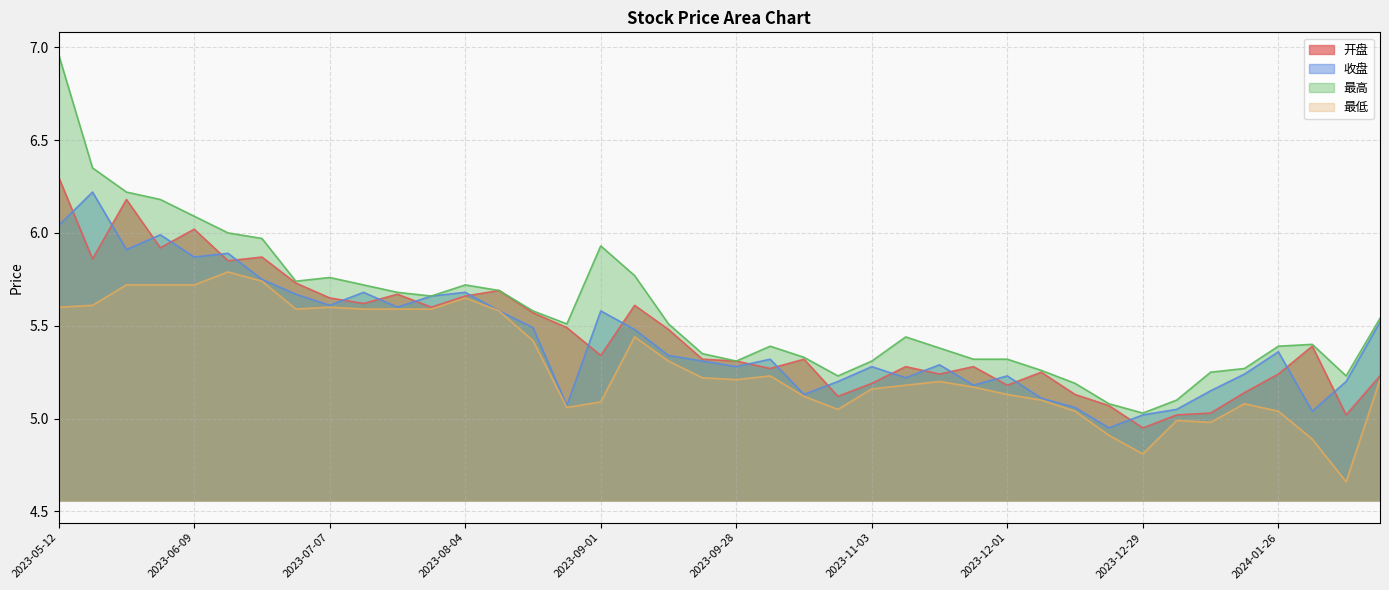

Reading left to right, extract all data points from this chart.

开盘: 2023-05-12=6.3	2023-05-19=5.9	2023-05-26=6.2	2023-06-02=5.9	2023-06-09=6.0	2023-06-16=5.8	2023-06-21=5.9	2023-06-30=5.7	2023-07-07=5.7	2023-07-14=5.6	2023-07-21=5.7	2023-07-28=5.6	2023-08-04=5.7	2023-08-11=5.7	2023-08-18=5.6	2023-08-25=5.5	2023-09-01=5.3	2023-09-08=5.6	2023-09-15=5.5	2023-09-22=5.3	2023-09-28=5.3	2023-10-13=5.3	2023-10-20=5.3	2023-10-27=5.1	2023-11-03=5.2	2023-11-10=5.3	2023-11-17=5.2	2023-11-24=5.3	2023-12-01=5.2	2023-12-08=5.2	2023-12-15=5.1	2023-12-22=5.1	2023-12-29=5.0	2024-01-05=5.0	2024-01-12=5.0	2024-01-19=5.1	2024-01-26=5.2	2024-02-02=5.4	2024-02-08=5.0	2024-02-23=5.2
收盘: 2023-05-12=6.0	2023-05-19=6.2	2023-05-26=5.9	2023-06-02=6.0	2023-06-09=5.9	2023-06-16=5.9	2023-06-21=5.8	2023-06-30=5.7	2023-07-07=5.6	2023-07-14=5.7	2023-07-21=5.6	2023-07-28=5.7	2023-08-04=5.7	2023-08-11=5.6	2023-08-18=5.5	2023-08-25=5.1	2023-09-01=5.6	2023-09-08=5.5	2023-09-15=5.3	2023-09-22=5.3	2023-09-28=5.3	2023-10-13=5.3	2023-10-20=5.1	2023-10-27=5.2	2023-11-03=5.3	2023-11-10=5.2	2023-11-17=5.3	2023-11-24=5.2	2023-12-01=5.2	2023-12-08=5.1	2023-12-15=5.1	2023-12-22=5.0	2023-12-29=5.0	2024-01-05=5.0	2024-01-12=5.2	2024-01-19=5.2	2024-01-26=5.4	2024-02-02=5.0	2024-02-08=5.2	2024-02-23=5.5
最高: 2023-05-12=7.0	2023-05-19=6.3	2023-05-26=6.2	2023-06-02=6.2	2023-06-09=6.1	2023-06-16=6.0	2023-06-21=6.0	2023-06-30=5.7	2023-07-07=5.8	2023-07-14=5.7	2023-07-21=5.7	2023-07-28=5.7	2023-08-04=5.7	2023-08-11=5.7	2023-08-18=5.6	2023-08-25=5.5	2023-09-01=5.9	2023-09-08=5.8	2023-09-15=5.5	2023-09-22=5.3	2023-09-28=5.3	2023-10-13=5.4	2023-10-20=5.3	2023-10-27=5.2	2023-11-03=5.3	2023-11-10=5.4	2023-11-17=5.4	2023-11-24=5.3	2023-12-01=5.3	2023-12-08=5.3	2023-12-15=5.2	2023-12-22=5.1	2023-12-29=5.0	2024-01-05=5.1	2024-01-12=5.2	2024-01-19=5.3	2024-01-26=5.4	2024-02-02=5.4	2024-02-08=5.2	2024-02-23=5.5
最低: 2023-05-12=5.6	2023-05-19=5.6	2023-05-26=5.7	2023-06-02=5.7	2023-06-09=5.7	2023-06-16=5.8	2023-06-21=5.7	2023-06-30=5.6	2023-07-07=5.6	2023-07-14=5.6	2023-07-21=5.6	2023-07-28=5.6	2023-08-04=5.7	2023-08-11=5.6	2023-08-18=5.4	2023-08-25=5.1	2023-09-01=5.1	2023-09-08=5.4	2023-09-15=5.3	2023-09-22=5.2	2023-09-28=5.2	2023-10-13=5.2	2023-10-20=5.1	2023-10-27=5.0	2023-11-03=5.2	2023-11-10=5.2	2023-11-17=5.2	2023-11-24=5.2	2023-12-01=5.1	2023-12-08=5.1	2023-12-15=5.0	2023-12-22=4.9	2023-12-29=4.8	2024-01-05=5.0	2024-01-12=5.0	2024-01-19=5.1	2024-01-26=5.0	2024-02-02=4.9	2024-02-08=4.7	2024-02-23=5.2